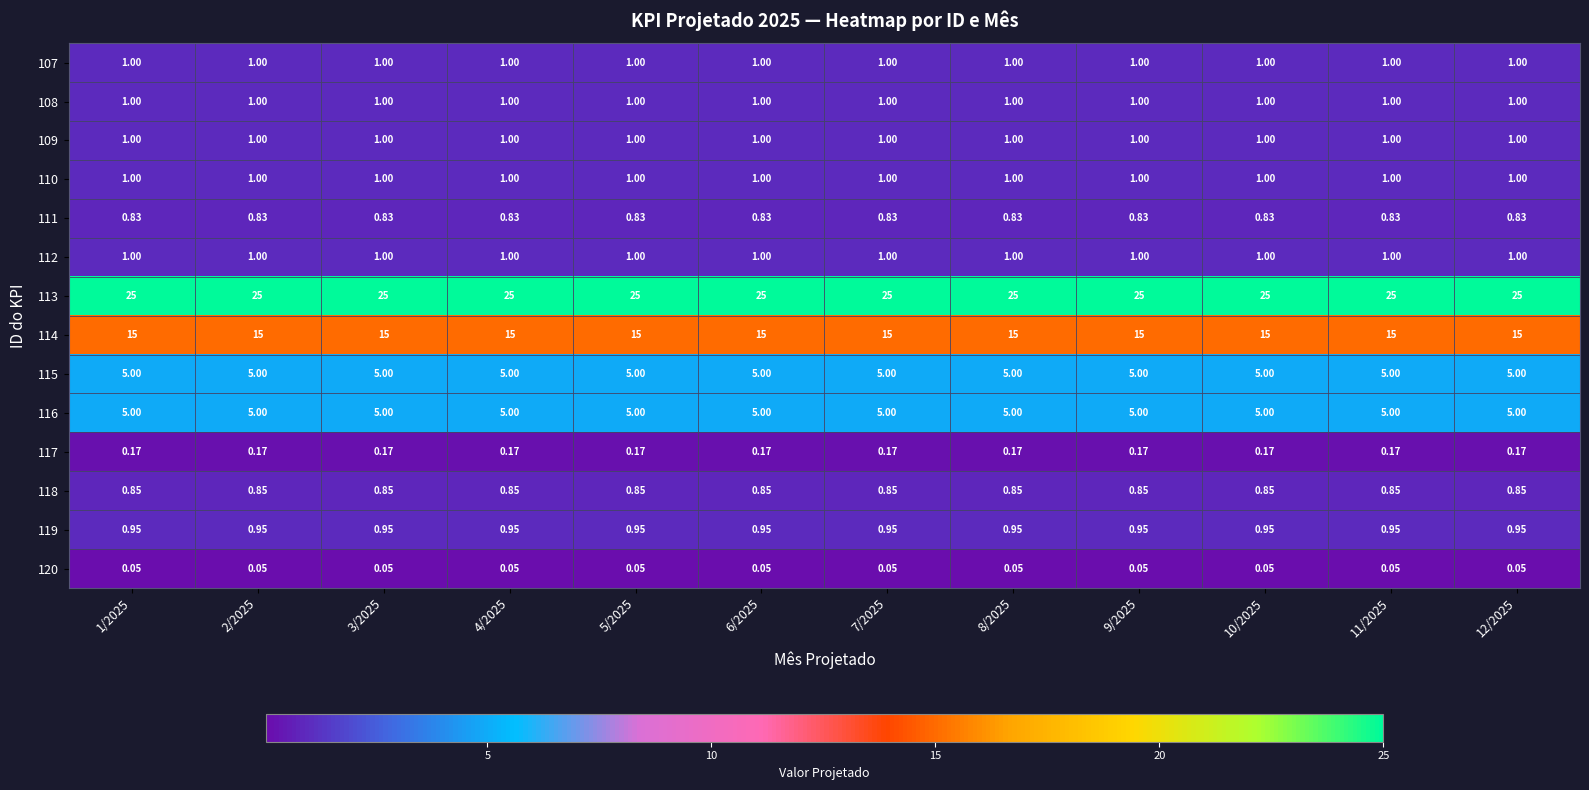

Is the value of 108 at 2/2025 greater than the value of 113 at 7/2025?

No